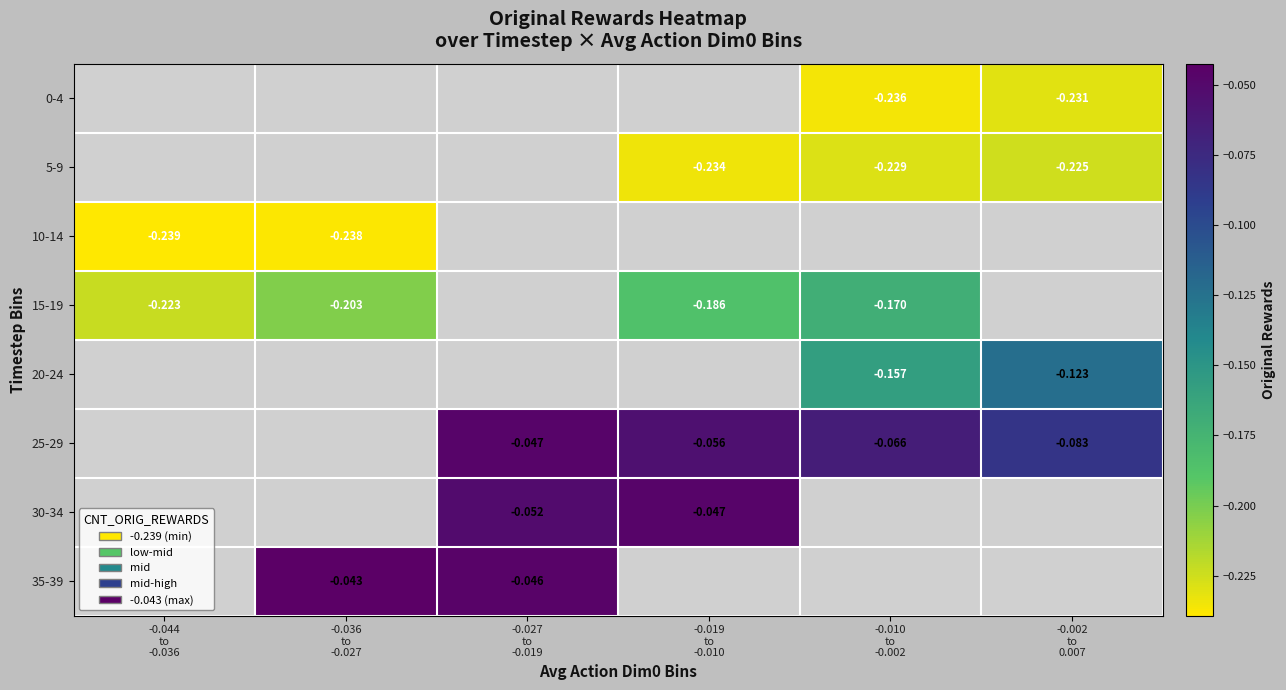

How many values in 15-19 are below zero?

4